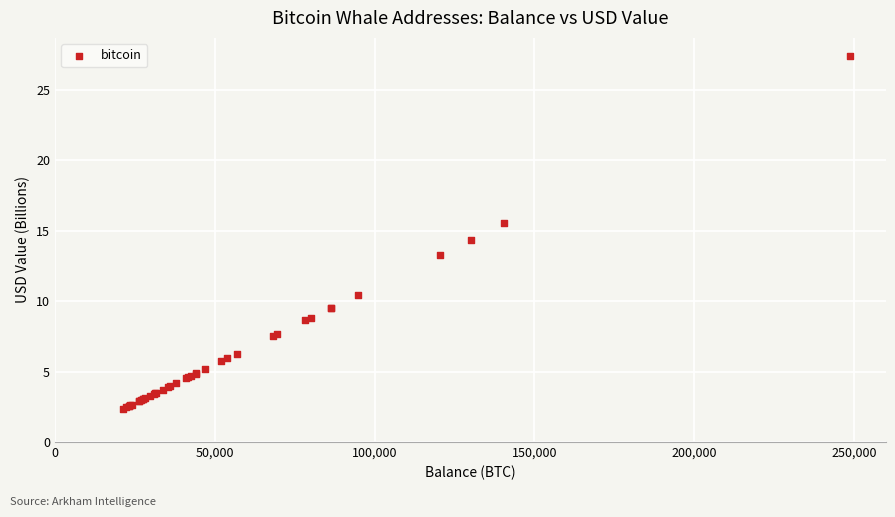

What Y value in the scatter plot is closest to 14?

14.4